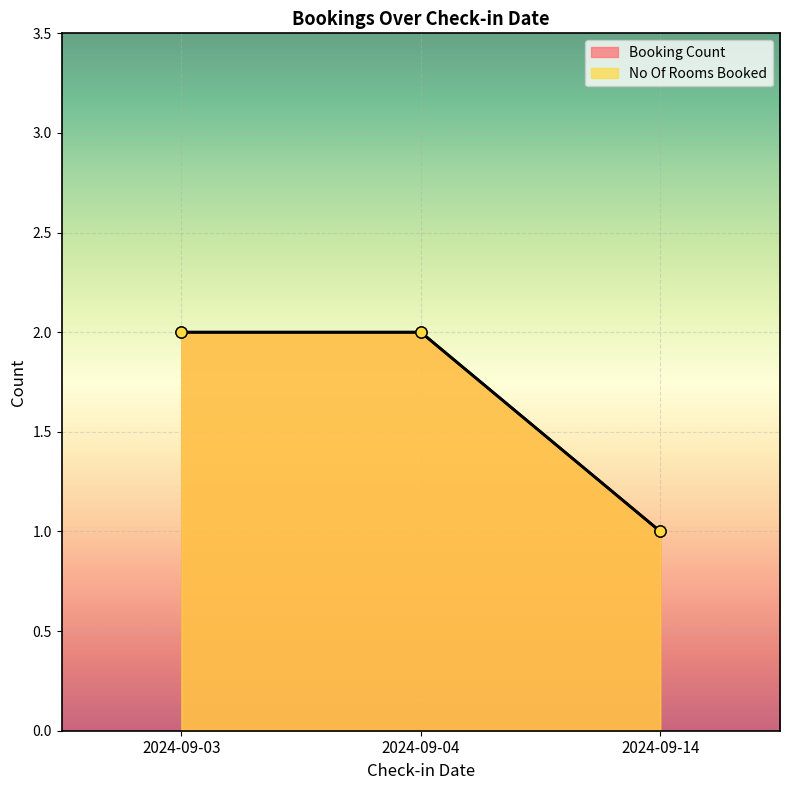

Between 2024-09-03 and 2024-09-04, which series saw the biggest shift?

No Of Rooms Booked